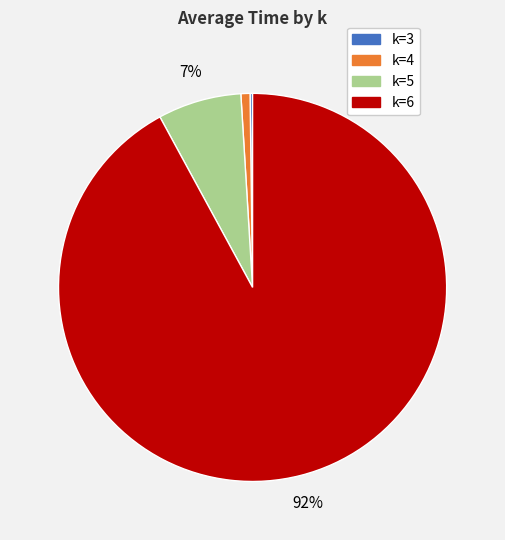

Which category has the biggest portion of the pie?

k=6